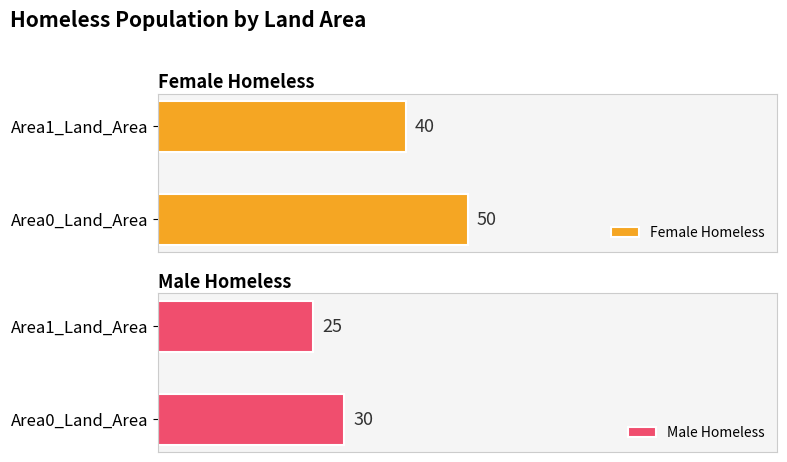

List the labels in order of Female Homeless value, smallest first.

Area1_Land_Area, Area0_Land_Area